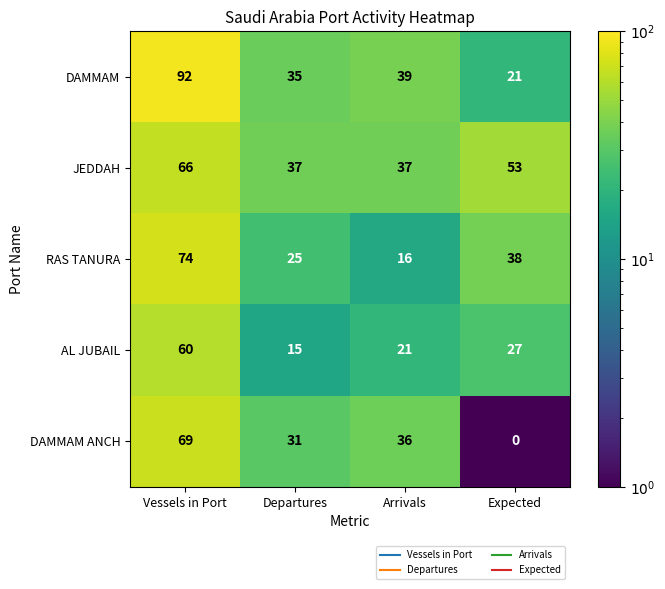

Is it true that JEDDAH equals 66 at Vessels in Port?

True